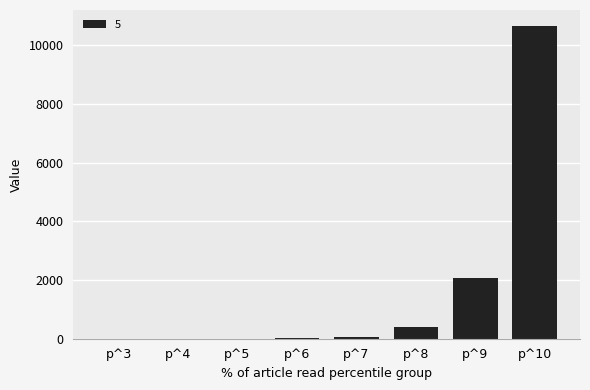

What is the change in value from p^6 to p^9?

+2036